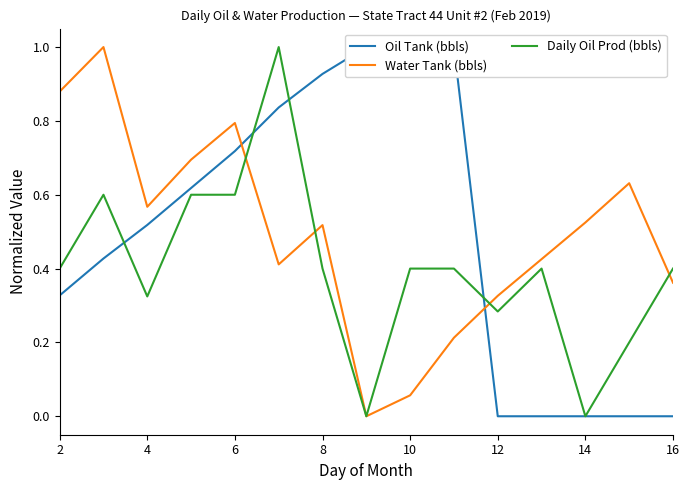

True or false: Daily Oil Prod (bbls) has a value of 0.1 at 8.

False